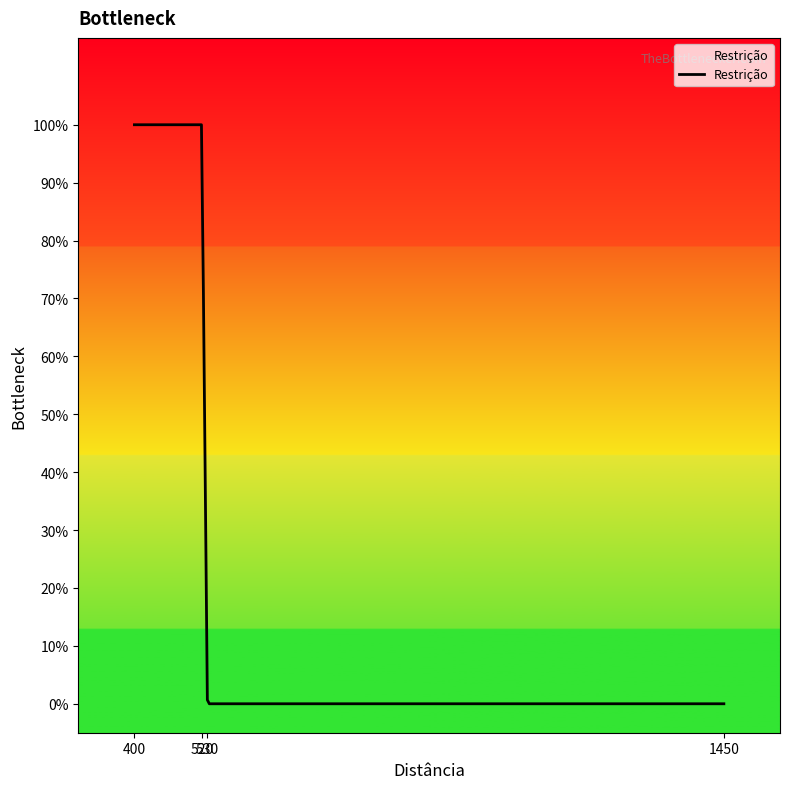

Does the chart display data point markers on the line(s)?

No